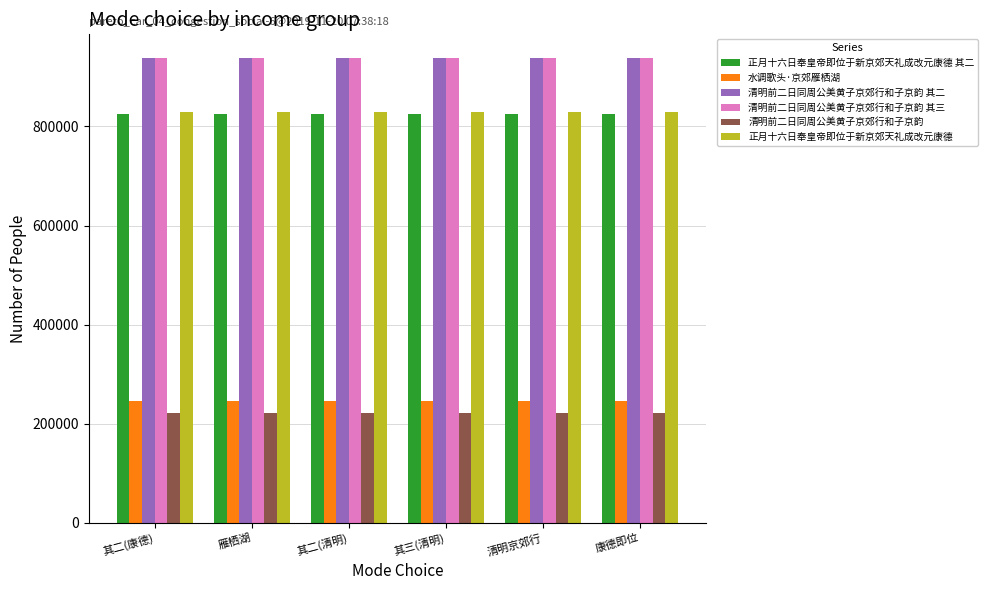

What is the difference between the highest and lowest values at 其二(清明)?

716412